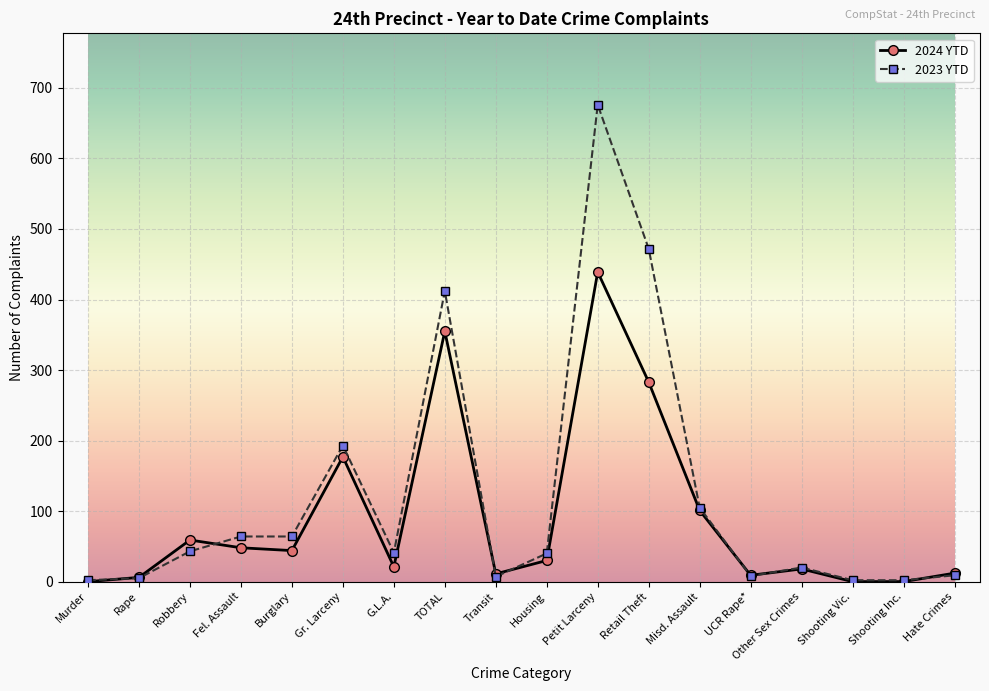

Is the value of 2024 YTD at Shooting Vic. greater than the value of 2023 YTD at Robbery?

No